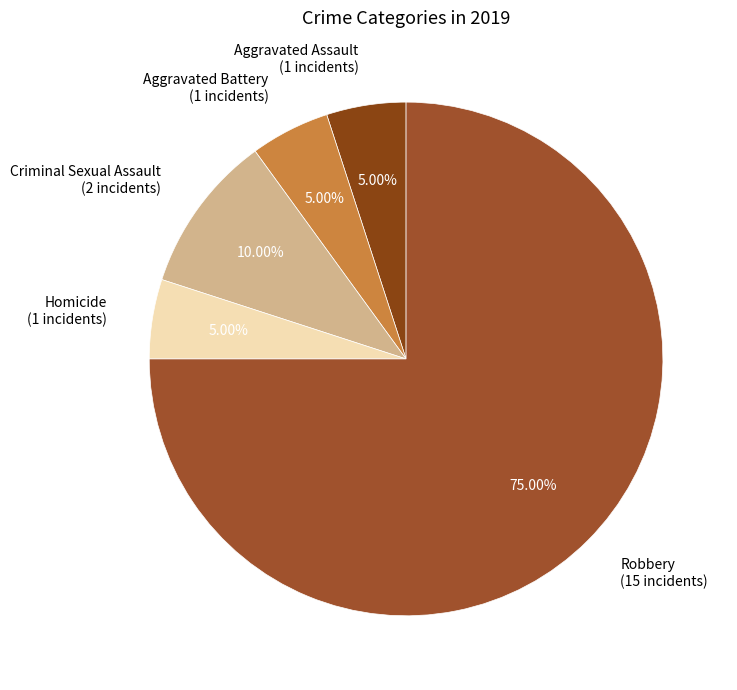

Between Aggravated Assault (1 incidents) and Criminal Sexual Assault (2 incidents), which is larger?

Criminal Sexual Assault (2 incidents)